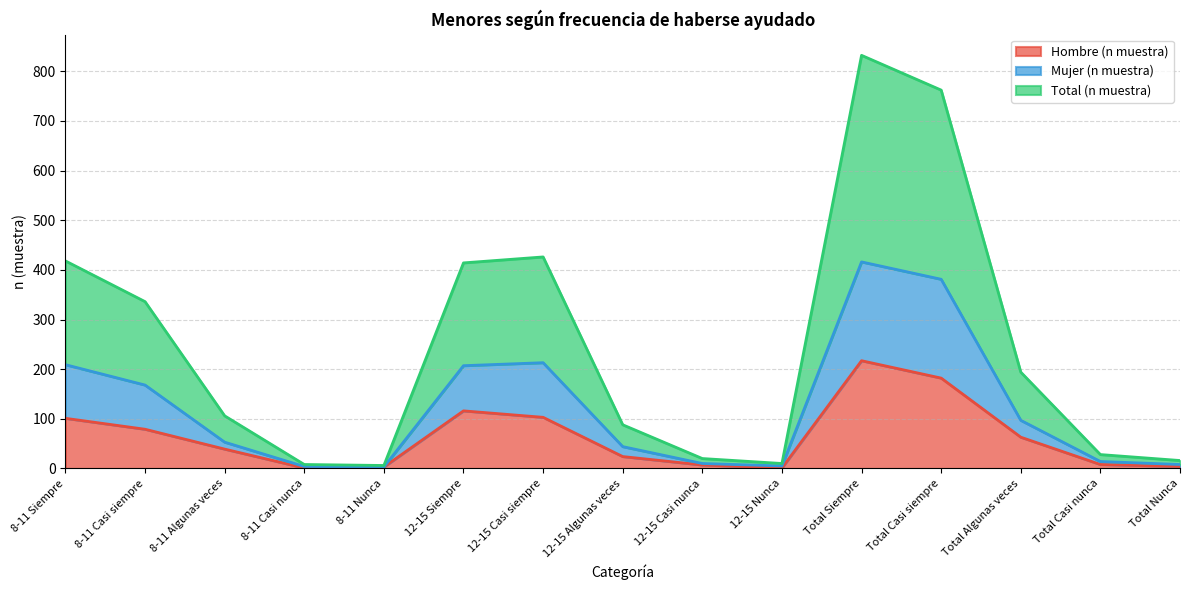

List the series in order of their peak value, highest first.

Total (n muestra), Mujer (n muestra), Hombre (n muestra)